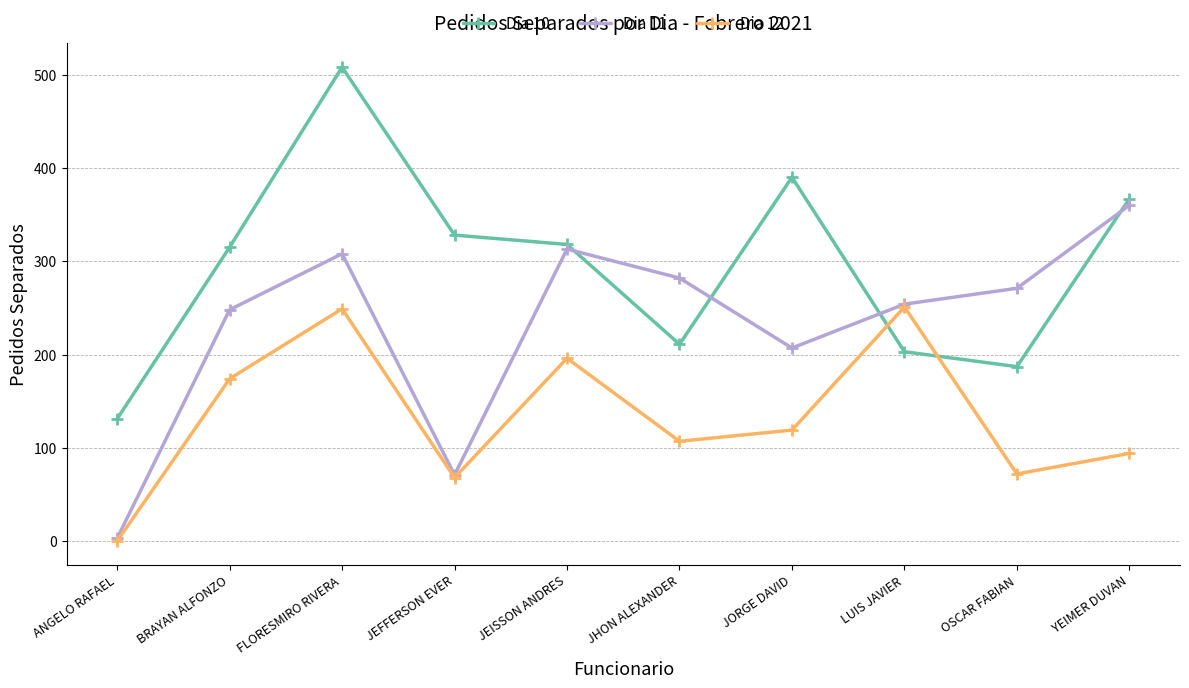

At which category does Dia 11 reach its first local peak?

FLORESMIRO RIVERA